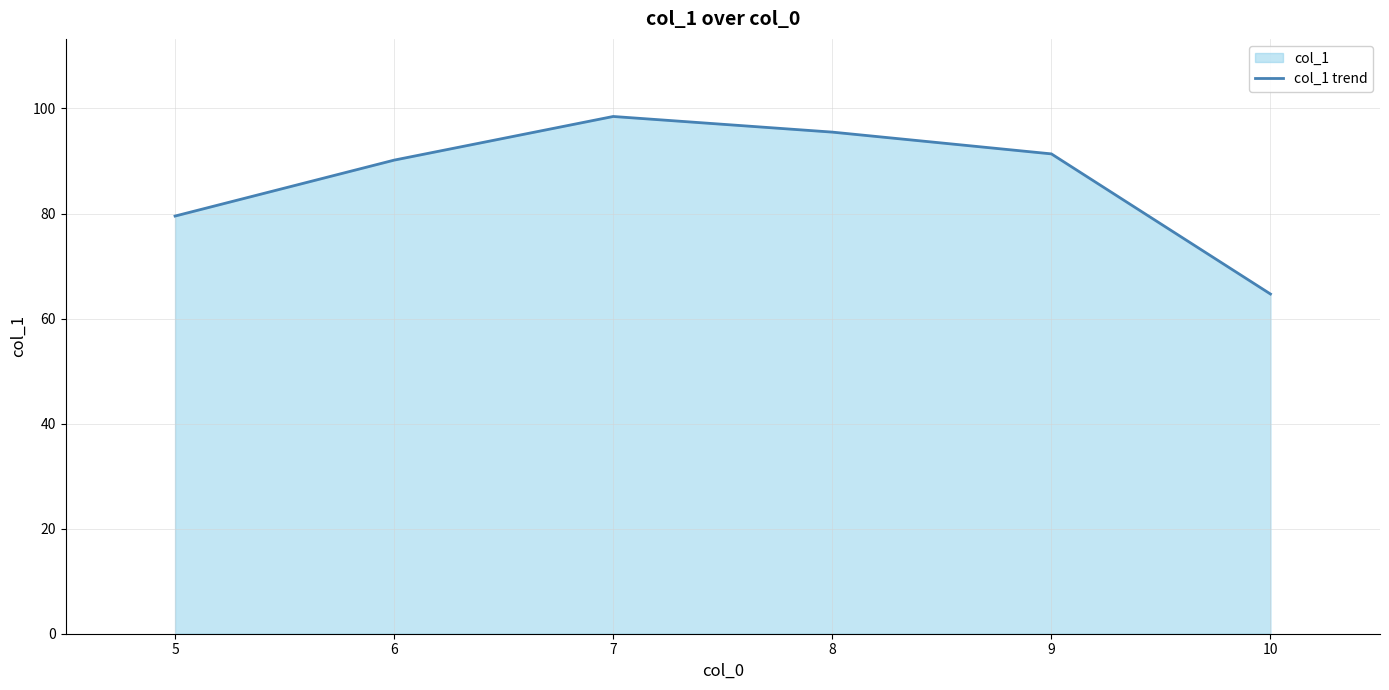

Rank the categories by value from lowest to highest.

10, 5, 6, 9, 8, 7